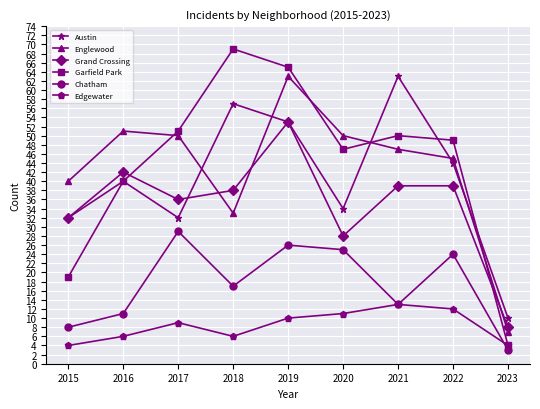

What is the total value across all series at 2020?

195